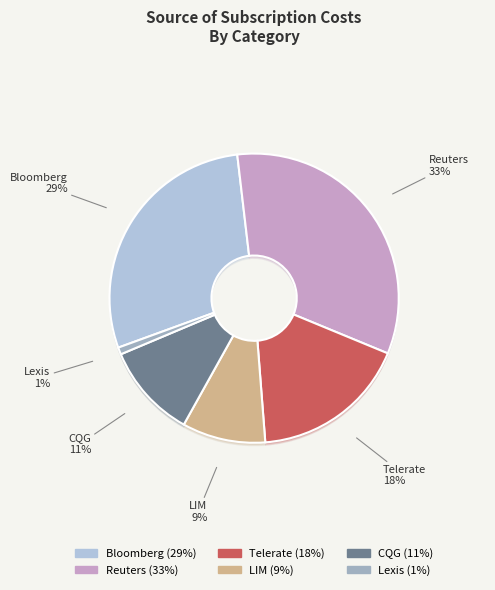

To the nearest percent, what percentage of the pie is Bloomberg?

29%